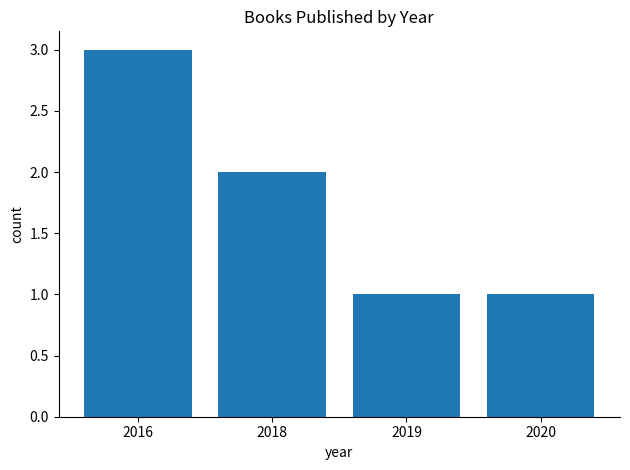

Does the chart contain stacked bars?

No